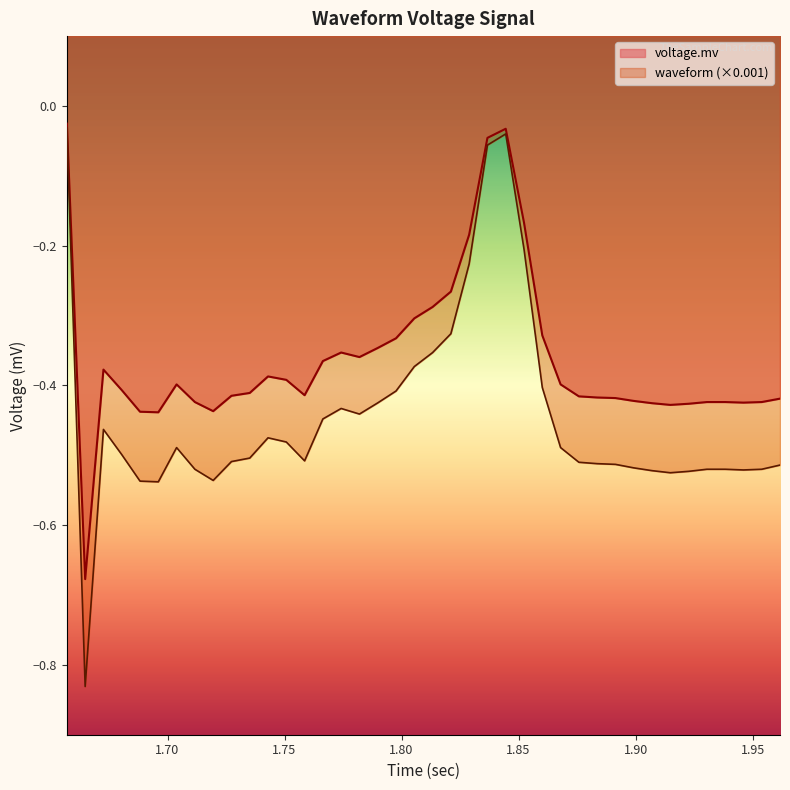

True or false: voltage.mv and waveform cross at least once.

False